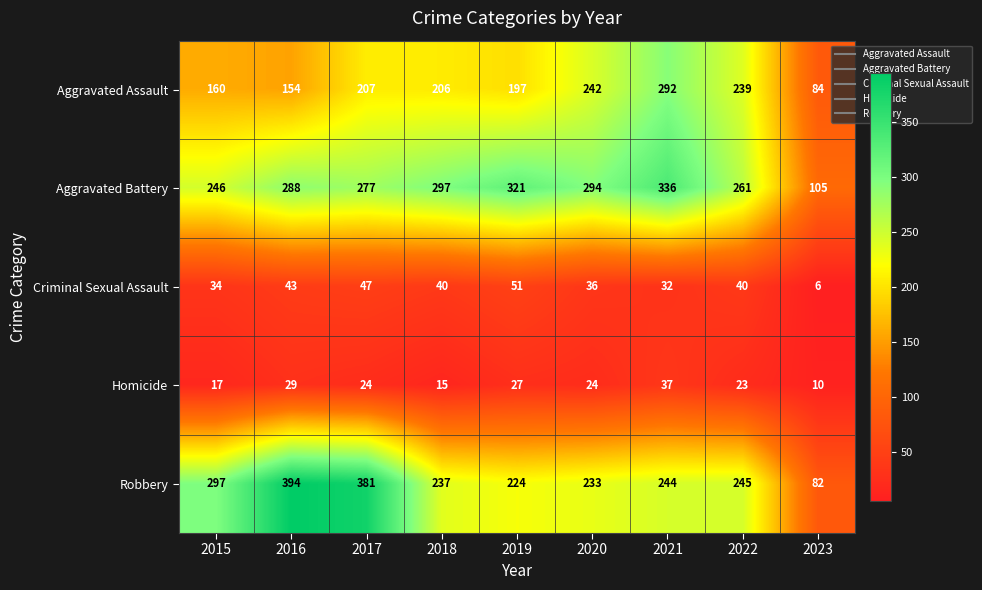

At which label is Homicide closest to 23?

2022